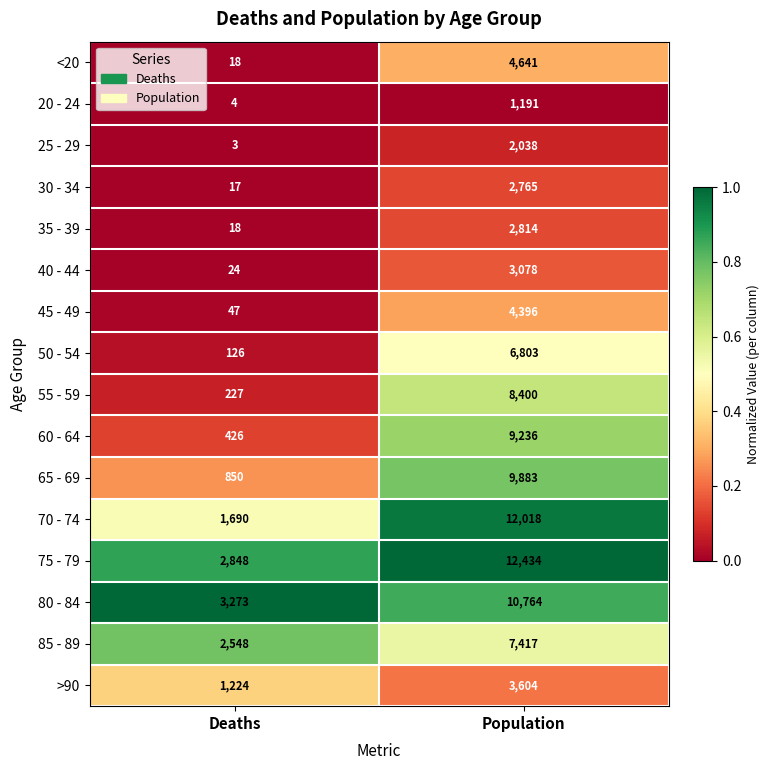

What is the maximum value shown in the chart?

12434